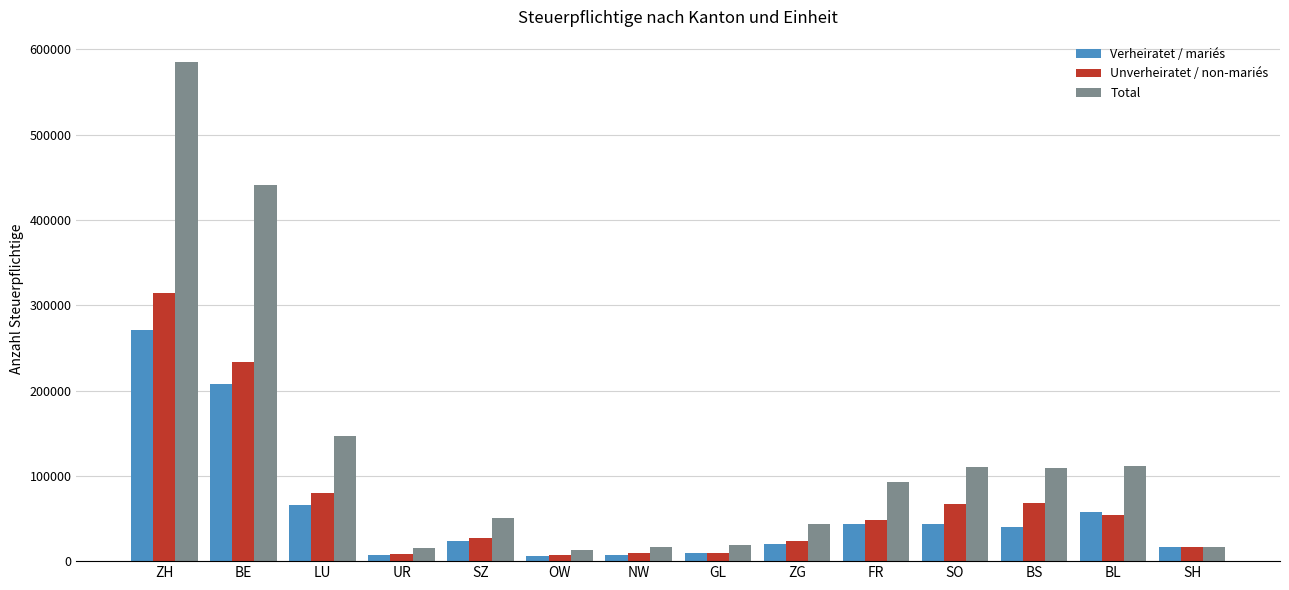

At which label does Total first exceed 92646?

ZH